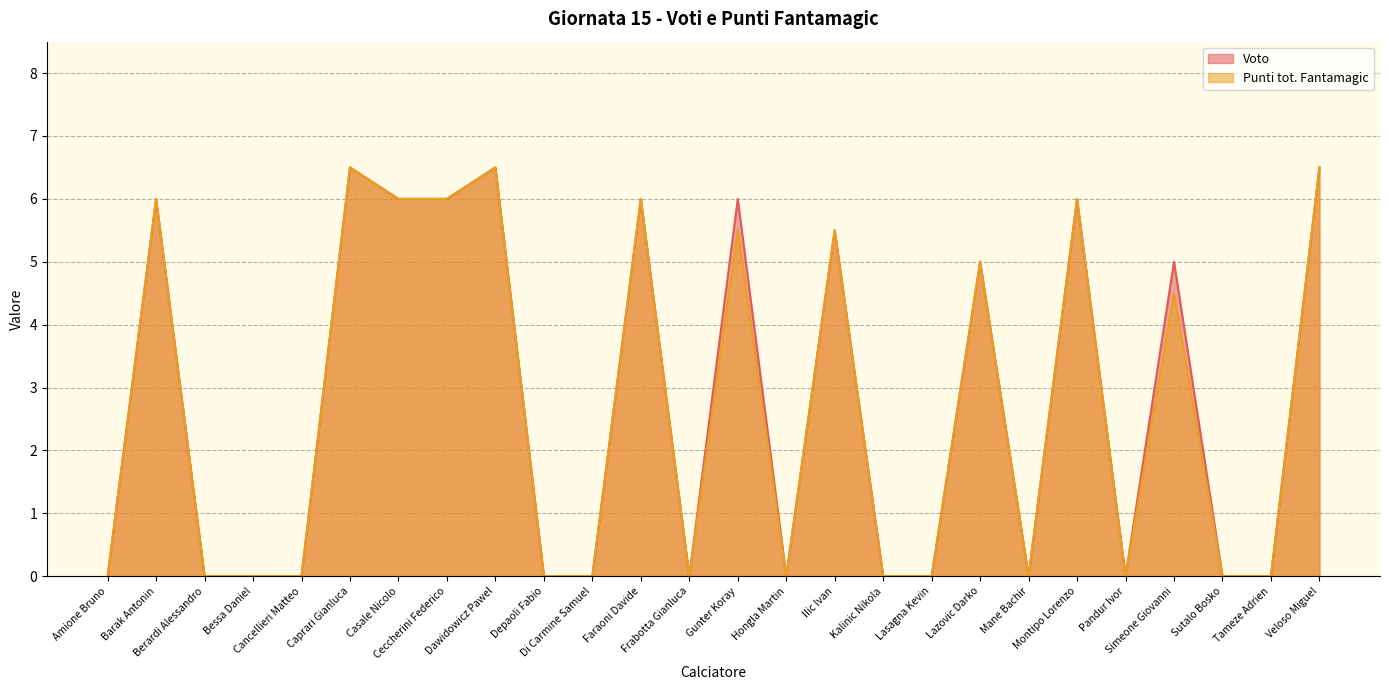

At how many categories does at least one series exceed 2?

12